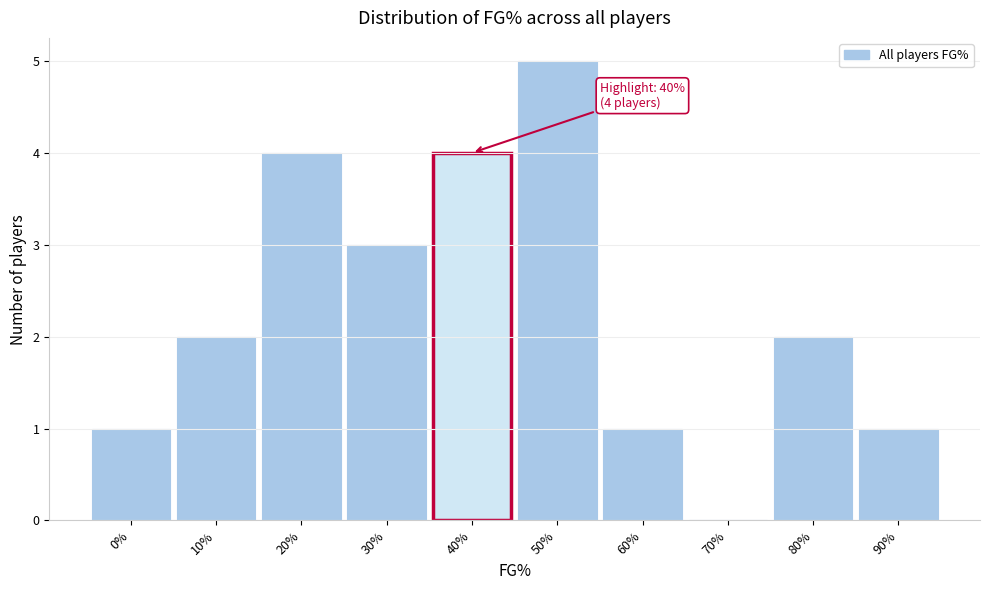

Reading left to right, what are all the values shown in this chart?

0%=1	10%=2	20%=4	30%=3	40%=4	50%=5	60%=1	70%=0	80%=2	90%=1